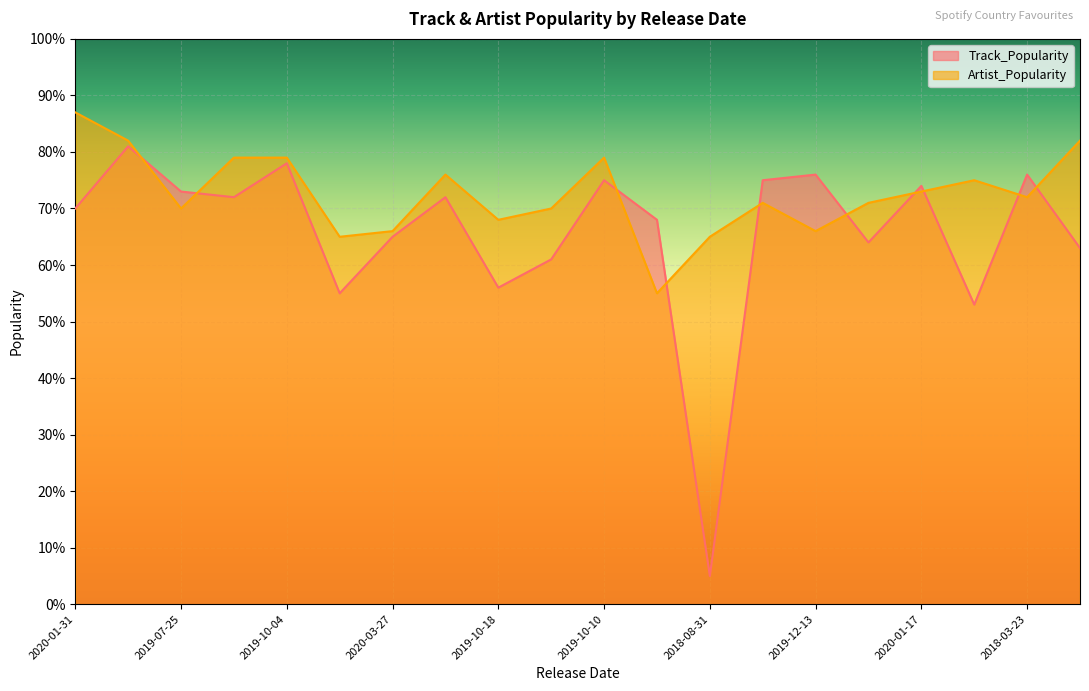

What are all the series names shown in the legend?

Track_Popularity, Artist_Popularity